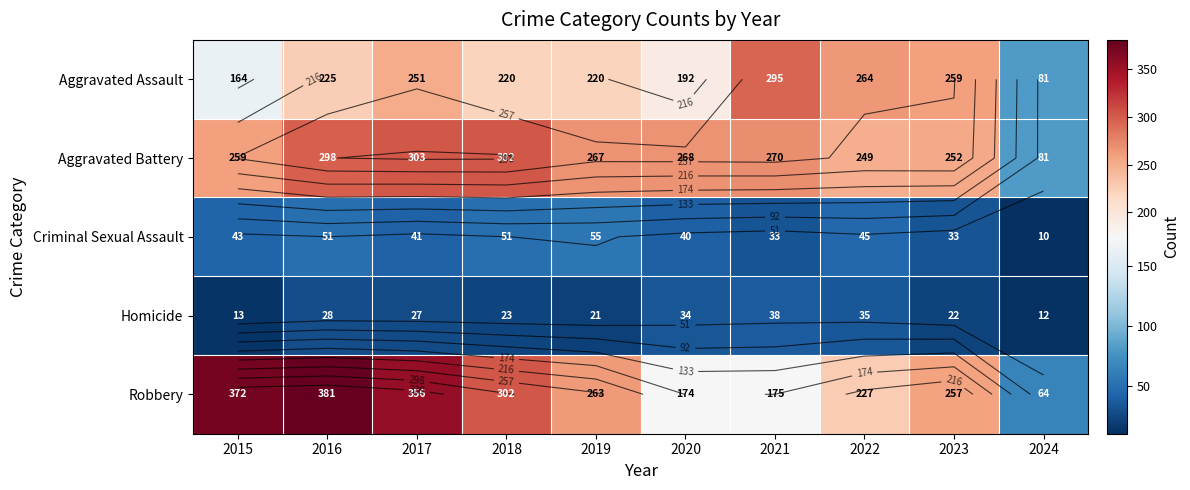

What is the sum of the Homicide values at 2023 and 2022?

57